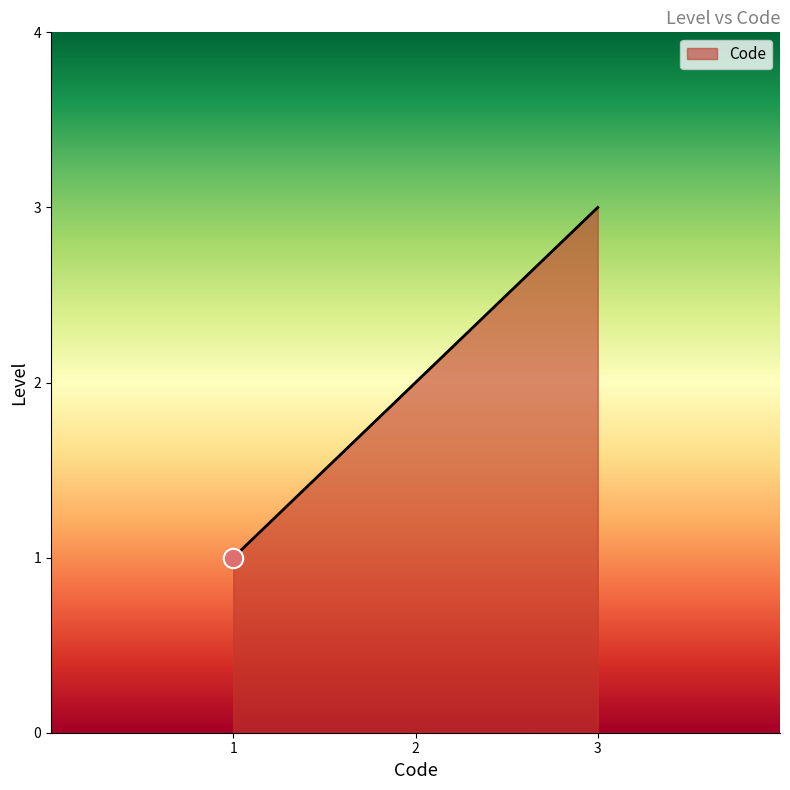

What is the change in value from 1 to 3?

+2